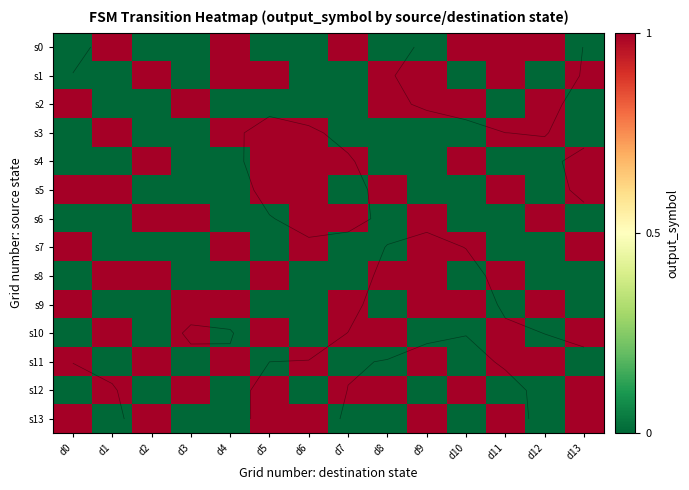

What is the sum of all s9 values?

7